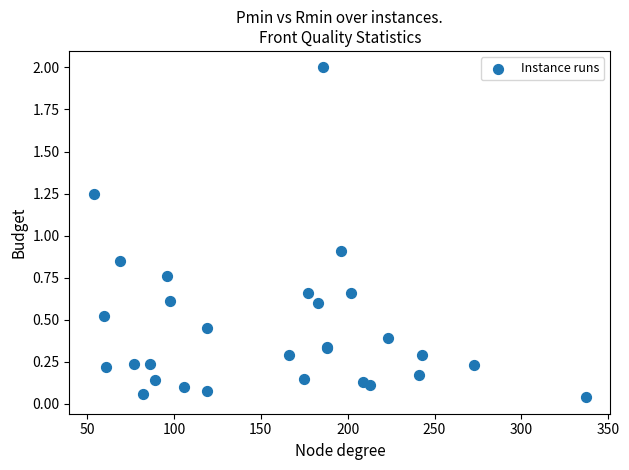

What Y value in the scatter plot is closest to 1?

0.9